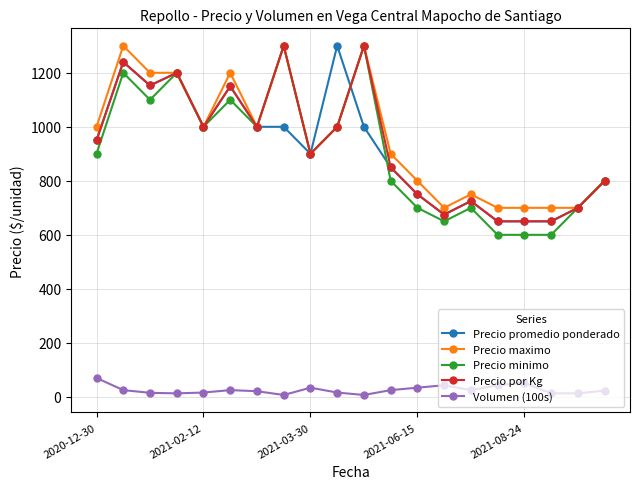

What is the maximum value shown in the chart?

1300